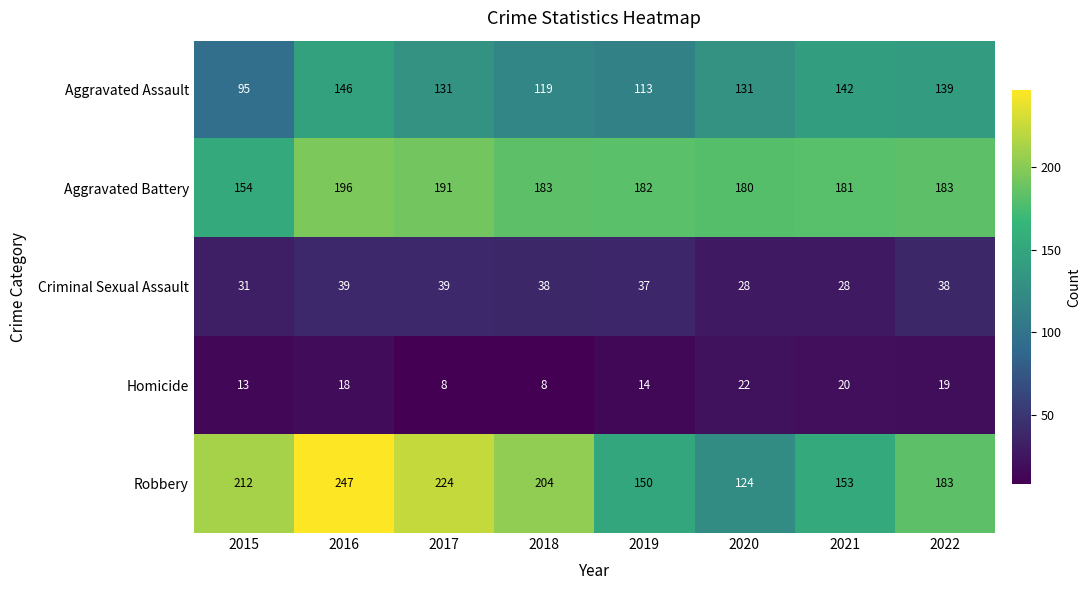

List the series in order of their peak value, highest first.

Robbery, Aggravated Battery, Aggravated Assault, Criminal Sexual Assault, Homicide